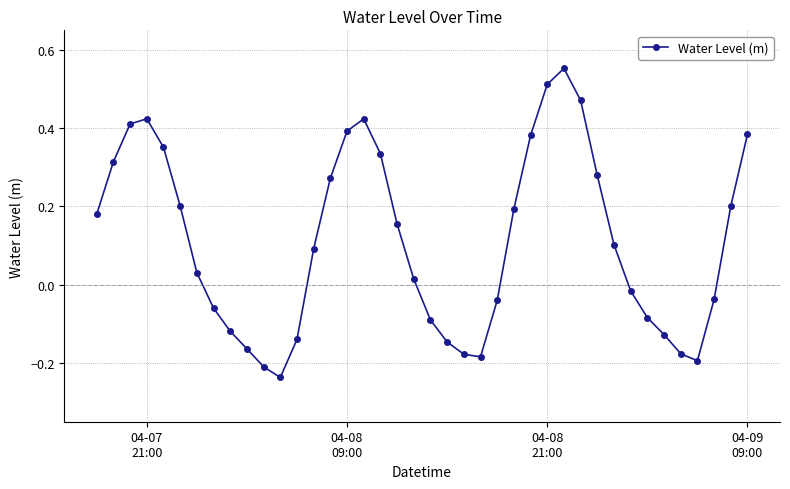

How many points are lower than both their immediate neighbors (excluding endpoints)?

3